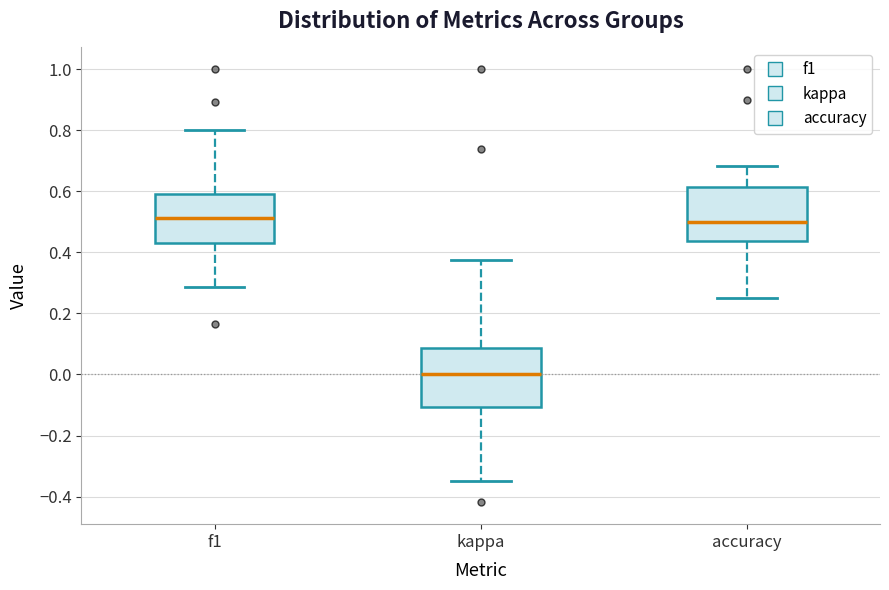

Where is the lower edge of the box for accuracy on the y-axis? The values are not printed on the chart, so give them approximately, as read against the axis.

0.44